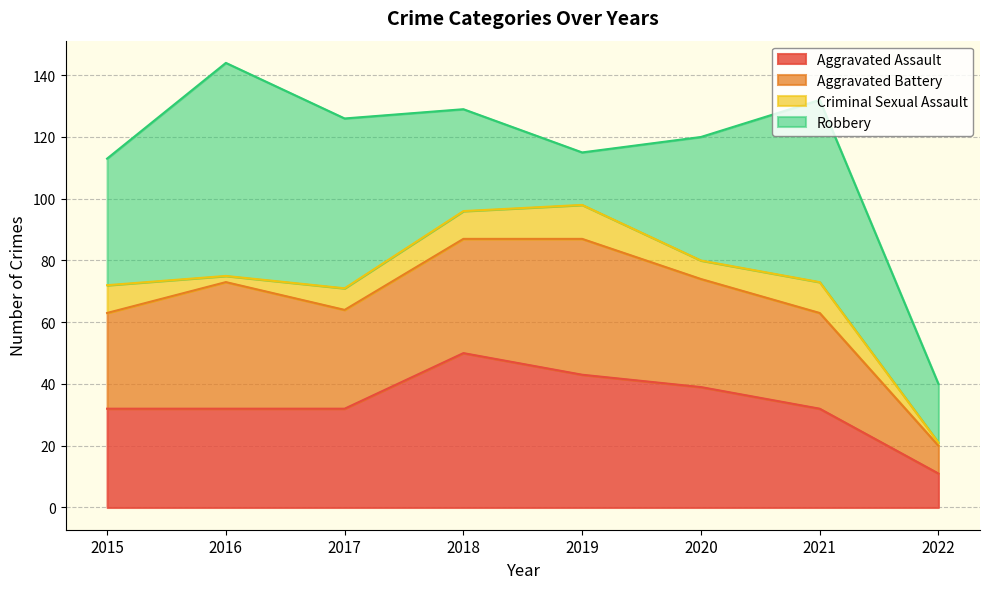

What is the lowest value of the Robbery series?

17